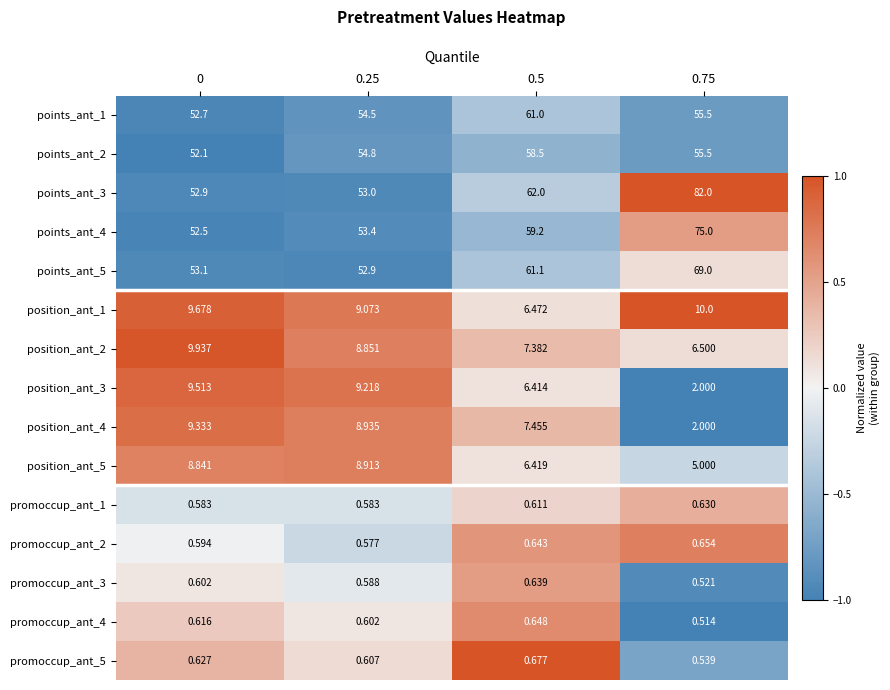

Is the value of points_ant_4 at 0.25 greater than the value of promoccup_ant_5 at 0.25?

Yes